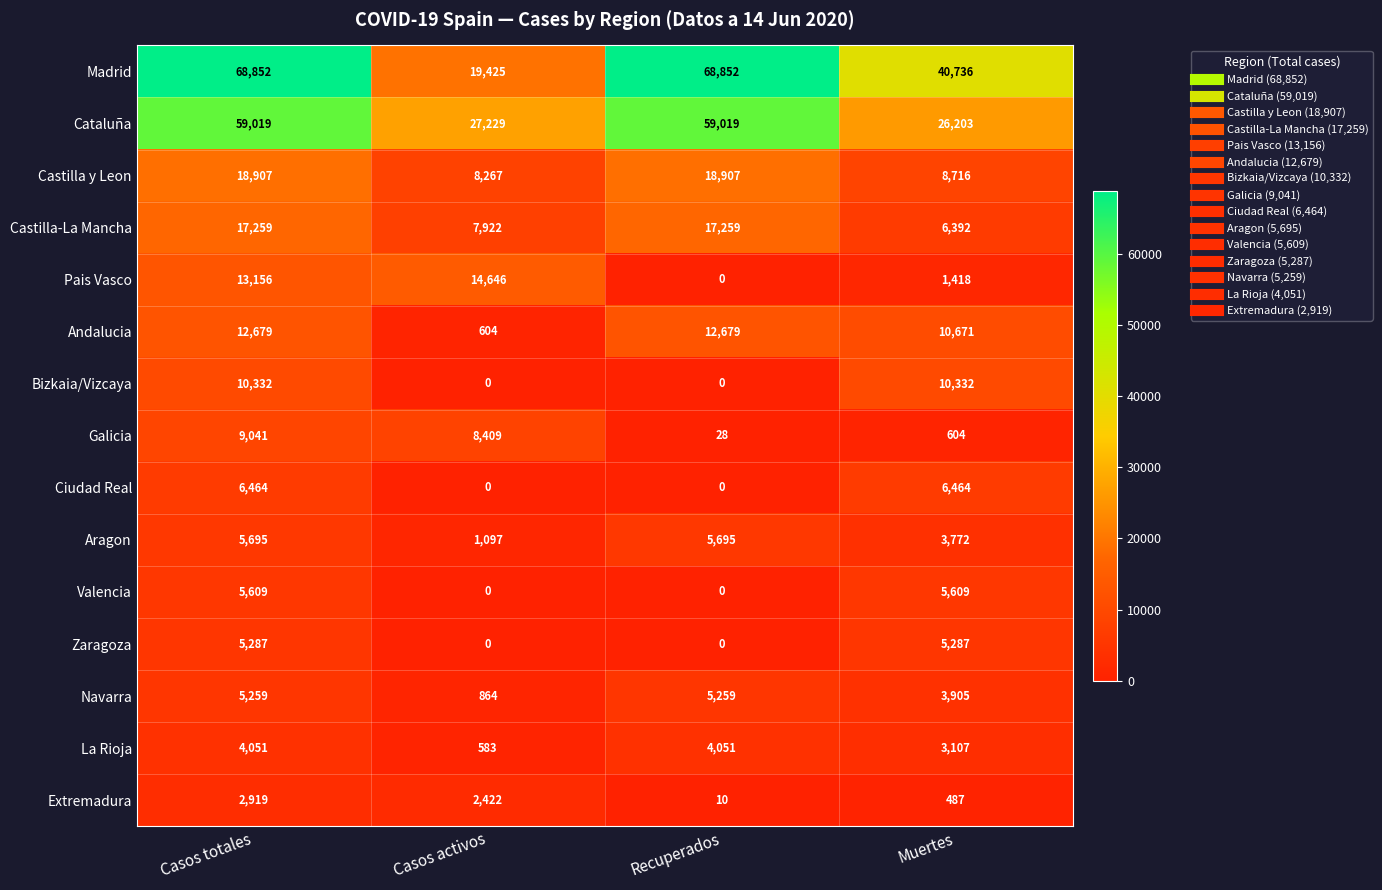

Rank the series by their maximum value, from lowest to highest.

Extremadura, La Rioja, Navarra, Zaragoza, Valencia, Aragon, Ciudad Real, Galicia, Bizkaia/Vizcaya, Andalucia, Pais Vasco, Castilla-La Mancha, Castilla y Leon, Cataluña, Madrid